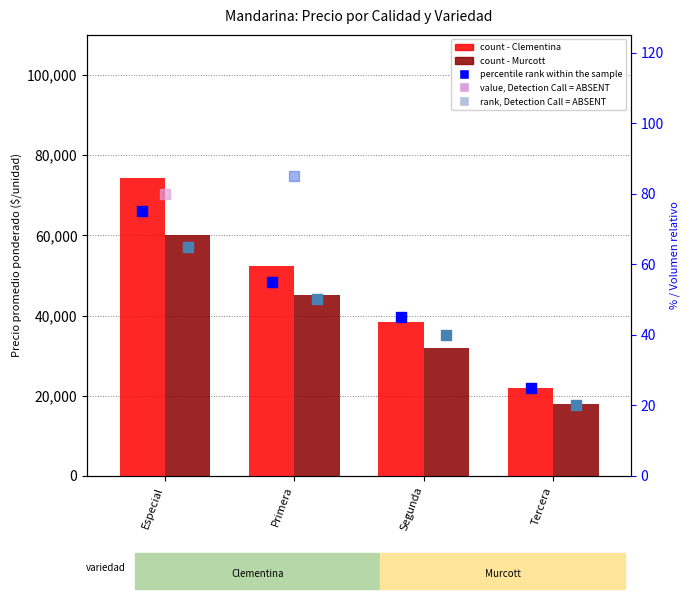

Which series has the largest Y range (max minus min)?

Clementina